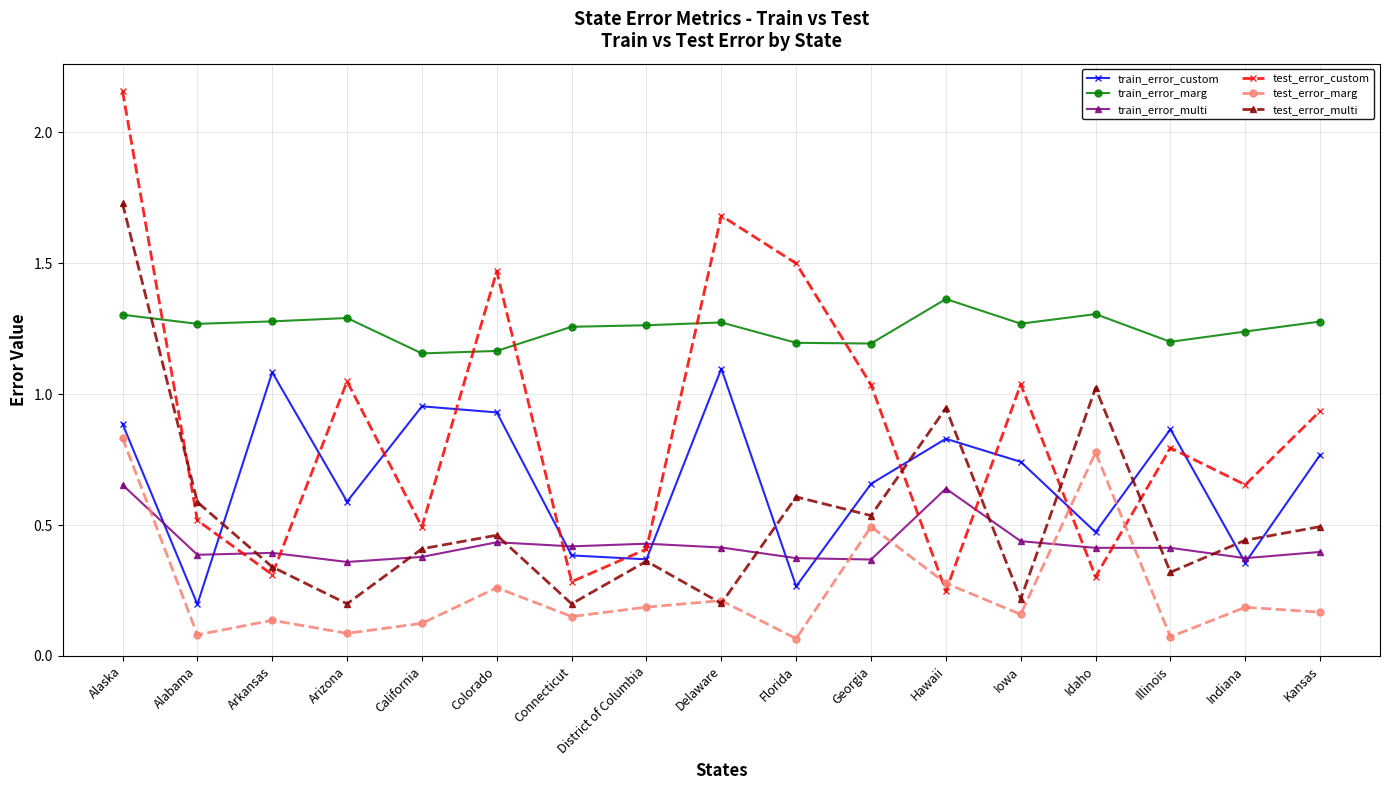

Rank the series by their maximum value, from lowest to highest.

train_error_multi, test_error_marg, train_error_custom, train_error_marg, test_error_multi, test_error_custom